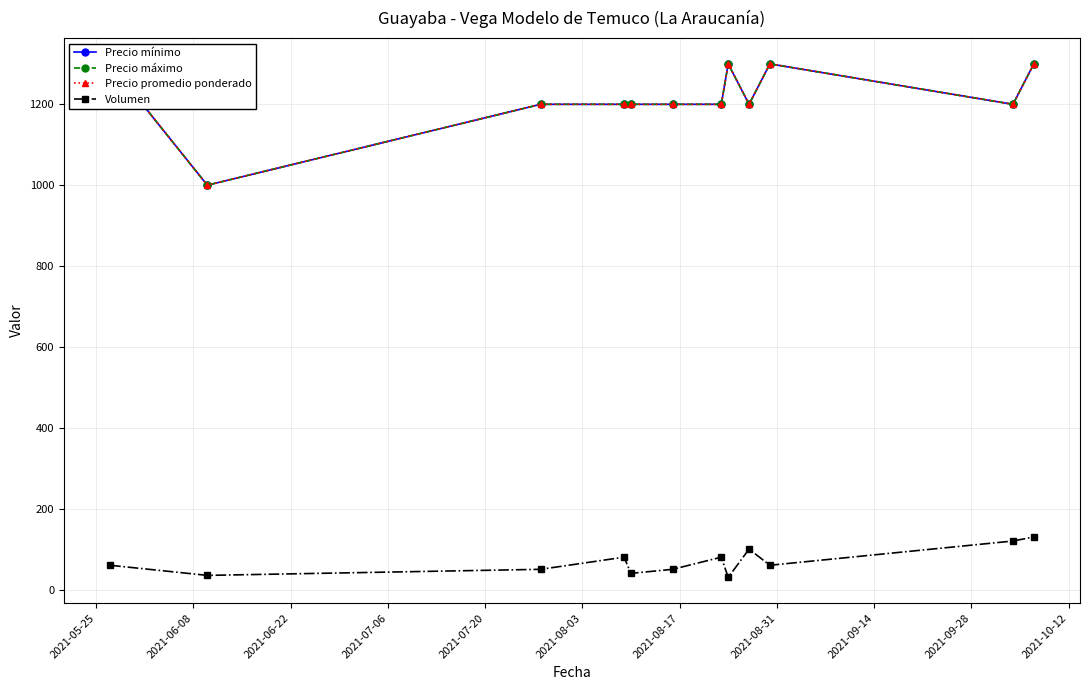

How many interior local valleys does the Volumen series have?

4